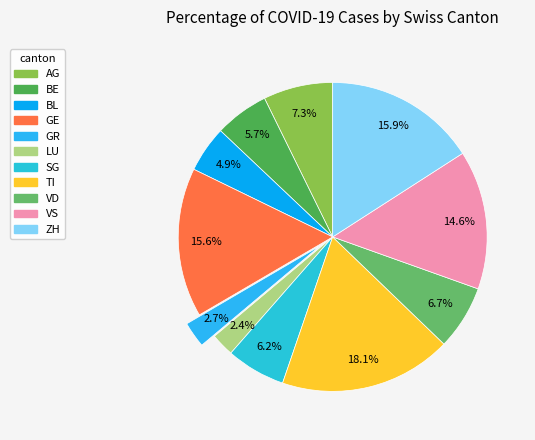

Do BE and GR together represent more than half of the pie?

No